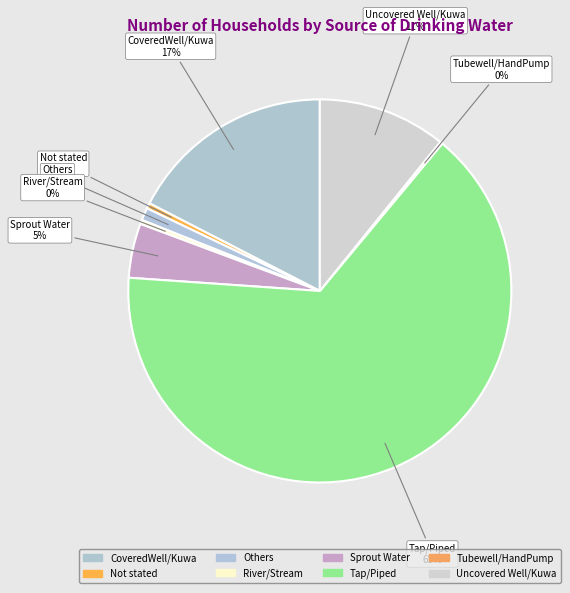

Which category has the biggest portion of the pie?

Tap/Piped